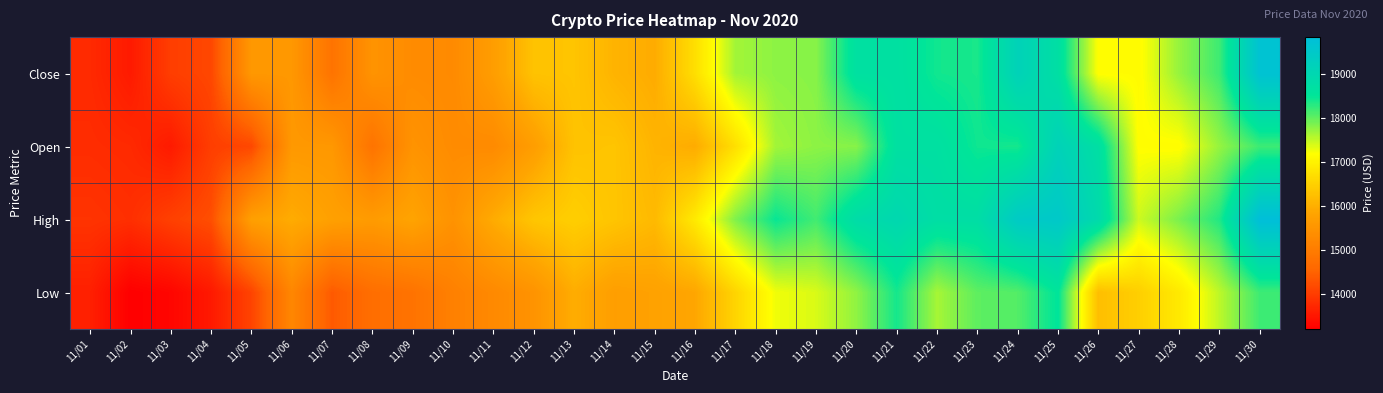

At which category is the sum across all series the highest?

11/30